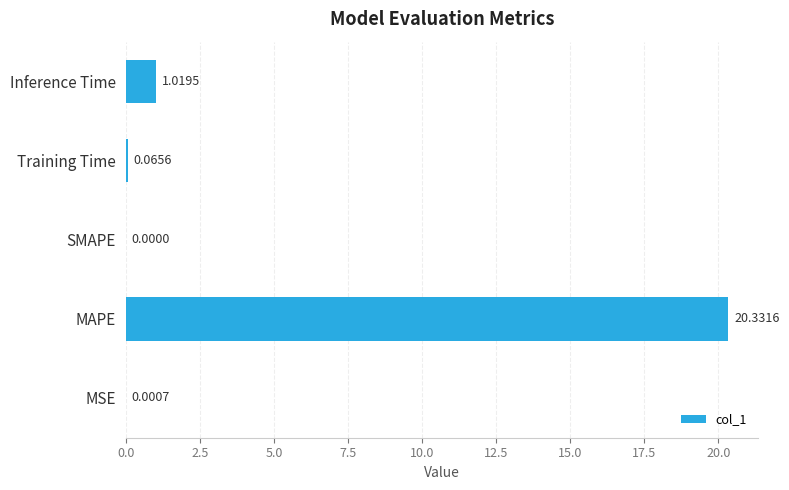

What is the greatest value displayed?

20.3